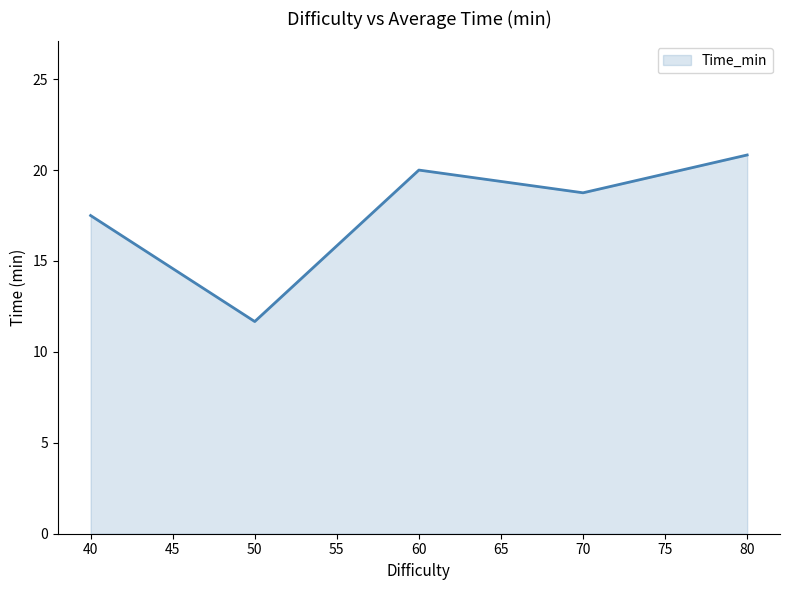

Which has a higher value, 60 or 50?

60